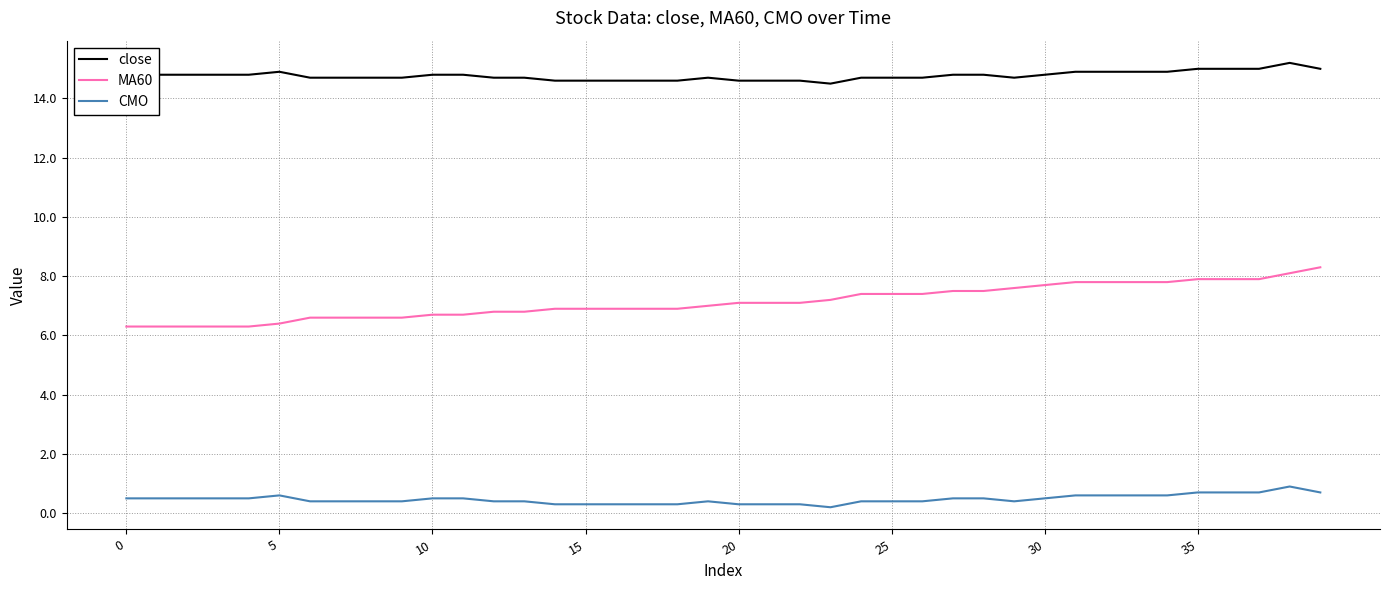

What is the difference between the maximum and minimum values in the close series?

0.7